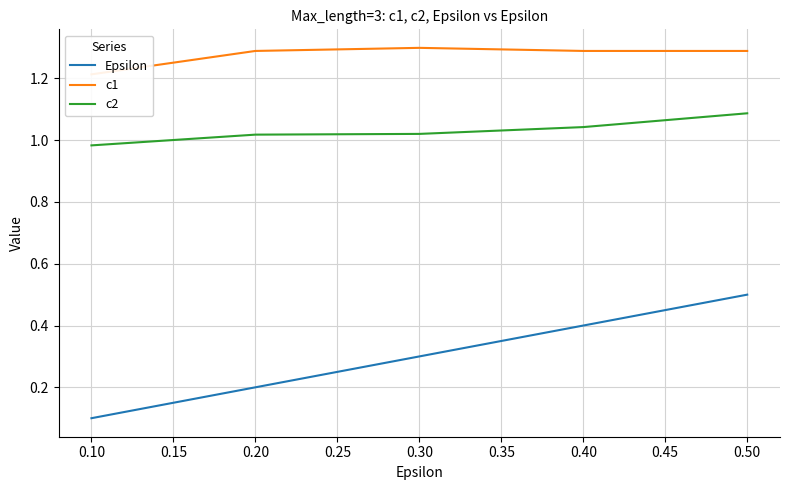

True or false: Epsilon and c1 intersect in this chart.

False